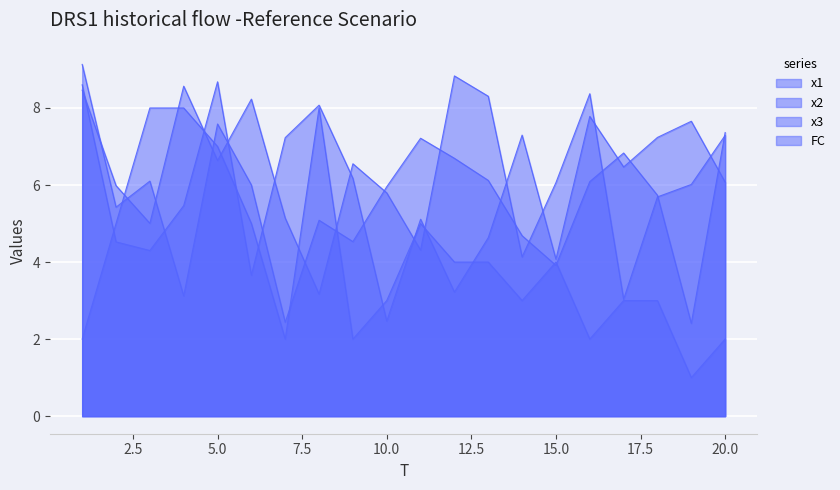

After their last crossing, which series has the higher values: x2 or x1?

x1